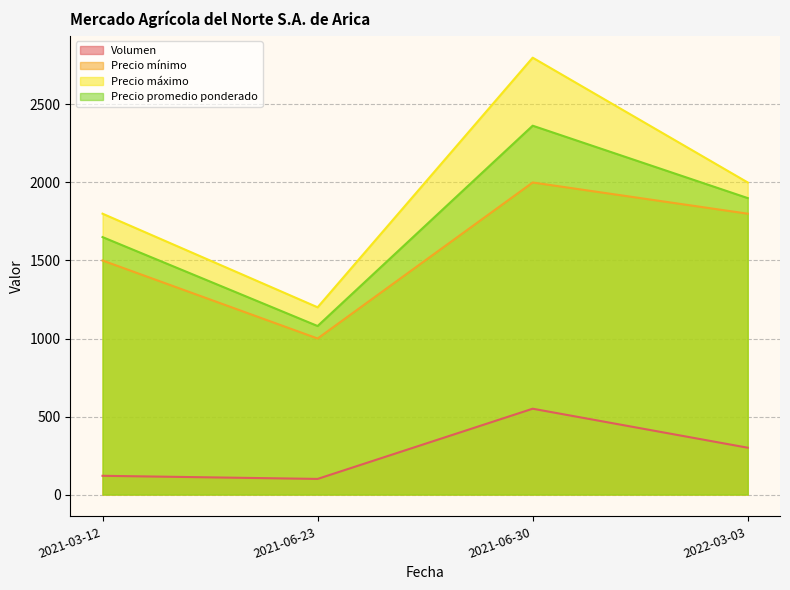

At which label does Precio promedio ponderado first exceed 1900?

2021-06-30